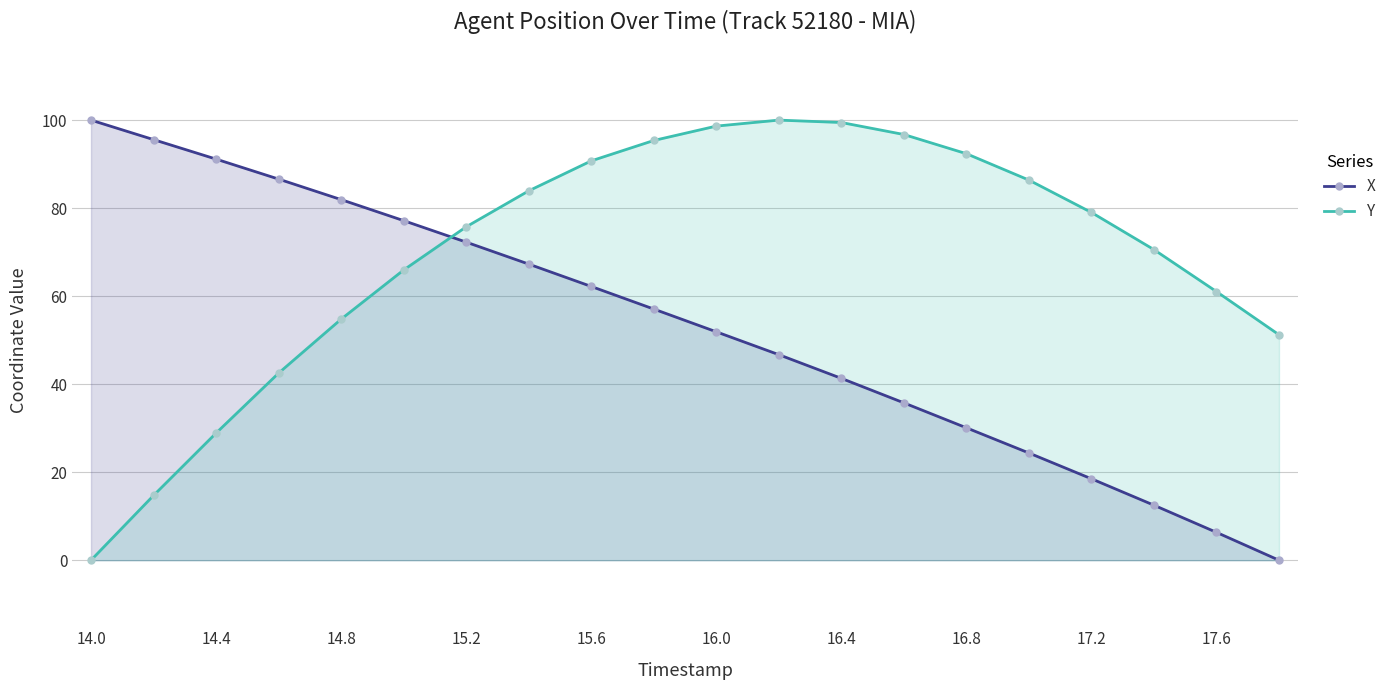

How many times do Y and X cross each other?

1